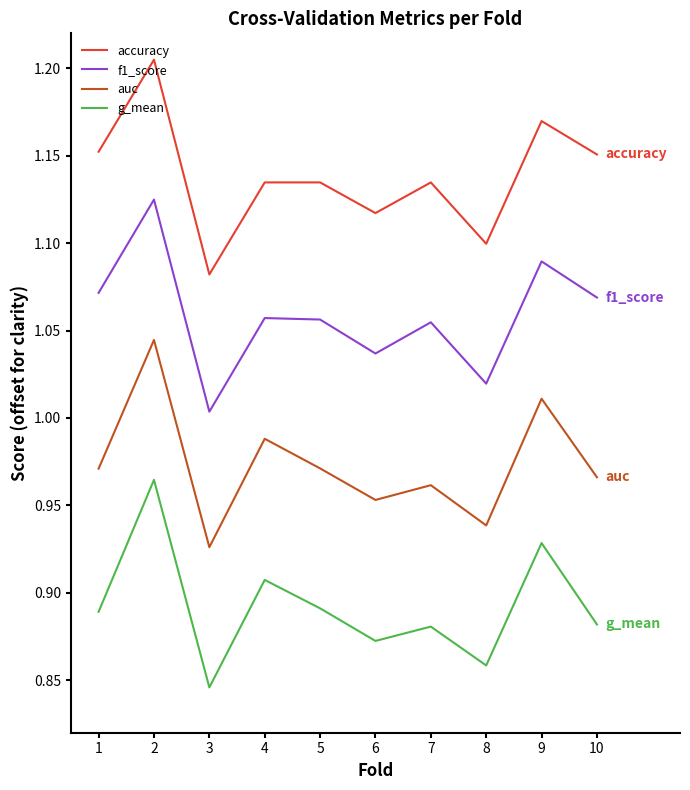

The value of f1_score at 7 is 1.1. True or false?

True